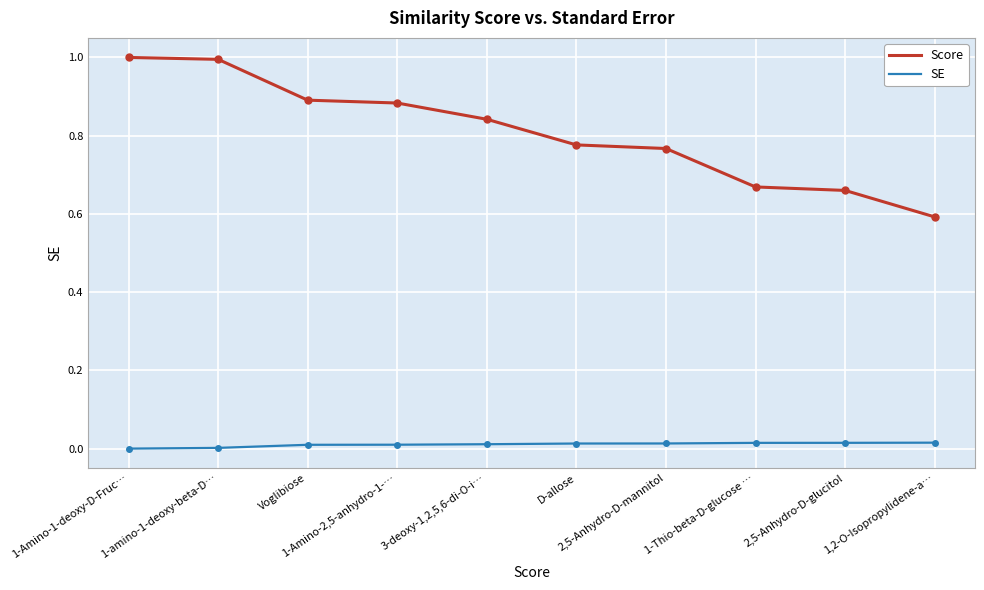

List the series in order of their overall mean, highest first.

Score, SE